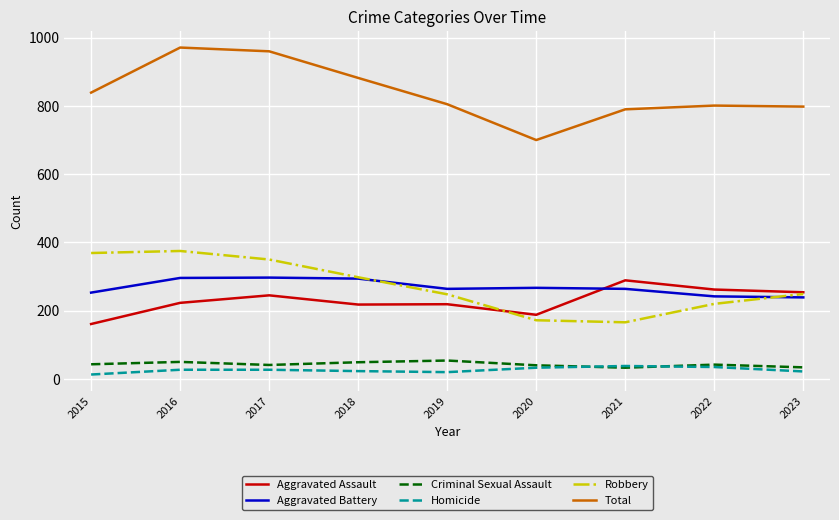

True or false: Criminal Sexual Assault and Total intersect in this chart.

False